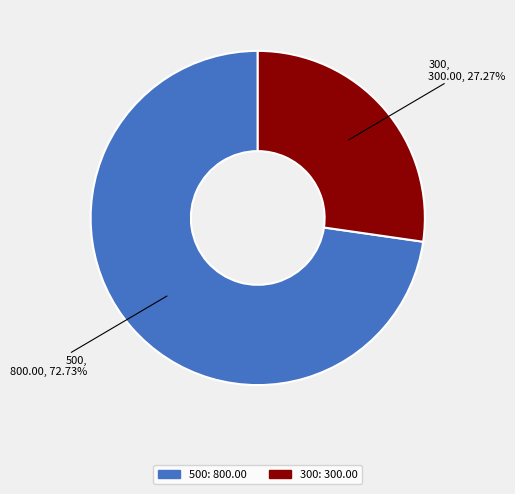

Which has a higher value, 300 or 500?

500